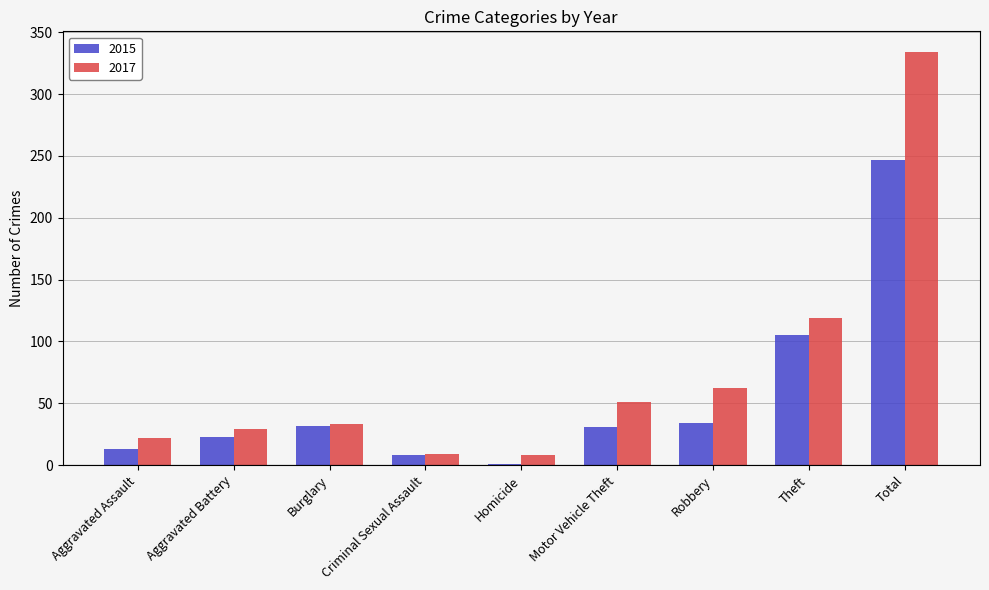

Which series has the widest spread of values?

2017